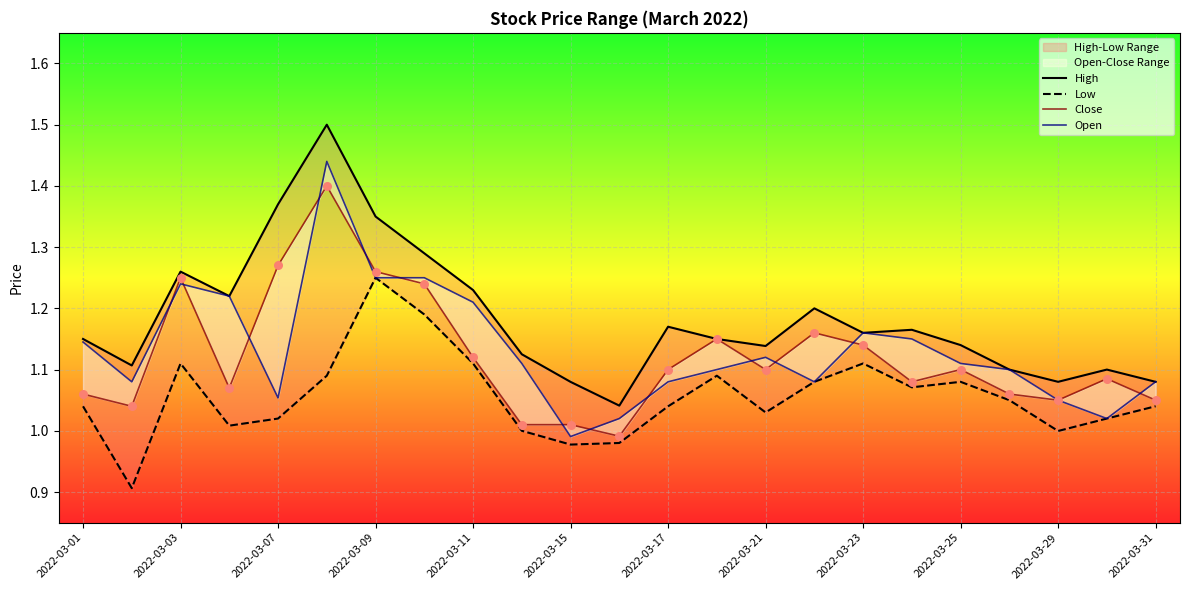

Which series reaches the minimum Y coordinate?

Low